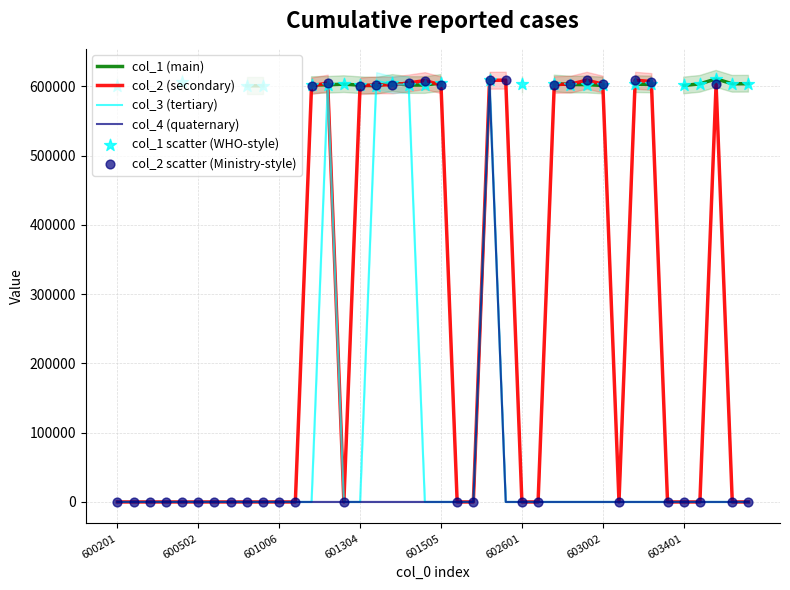

Which series has the widest spread of Y values?

col_2 (secondary)